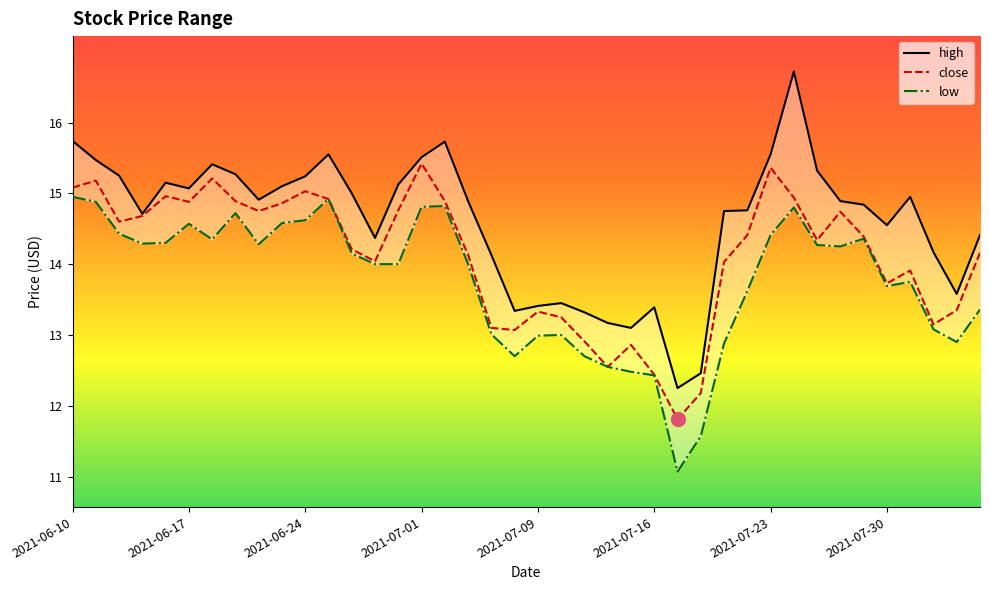

What are all the series names shown in the legend?

high, close, low